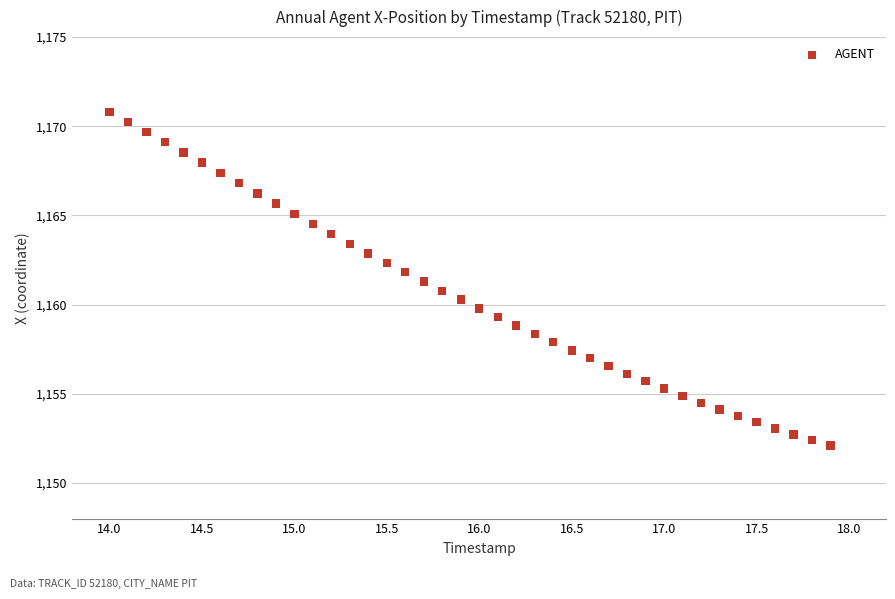

What is the range of X values (max minus min)?

3.9